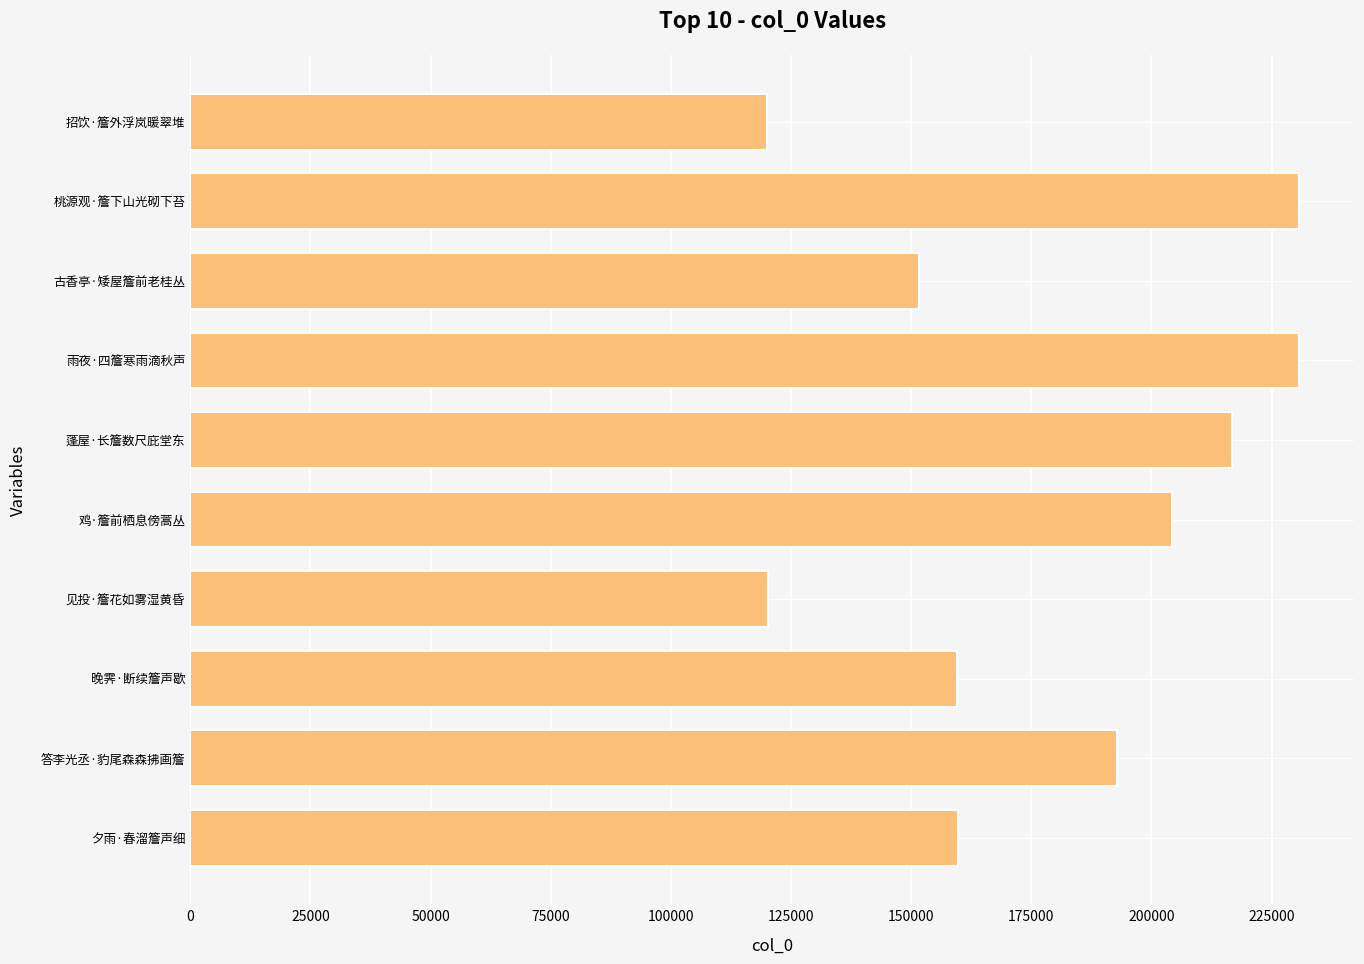

Which has a higher value, 夕雨·春溜簷声细 or 古香亭·矮屋簷前老桂丛?

夕雨·春溜簷声细